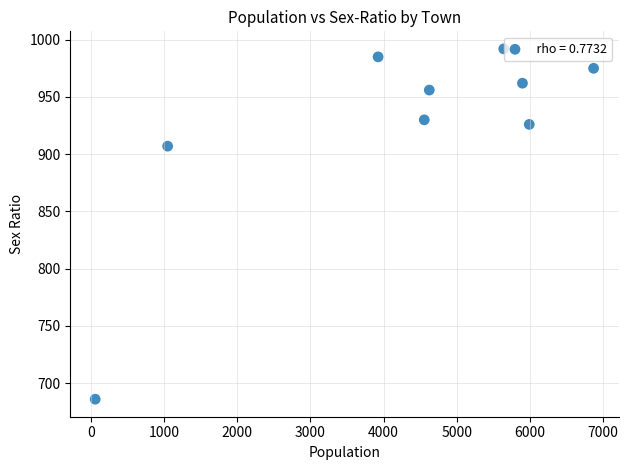

What Y value in the scatter plot is closest to 839?

907